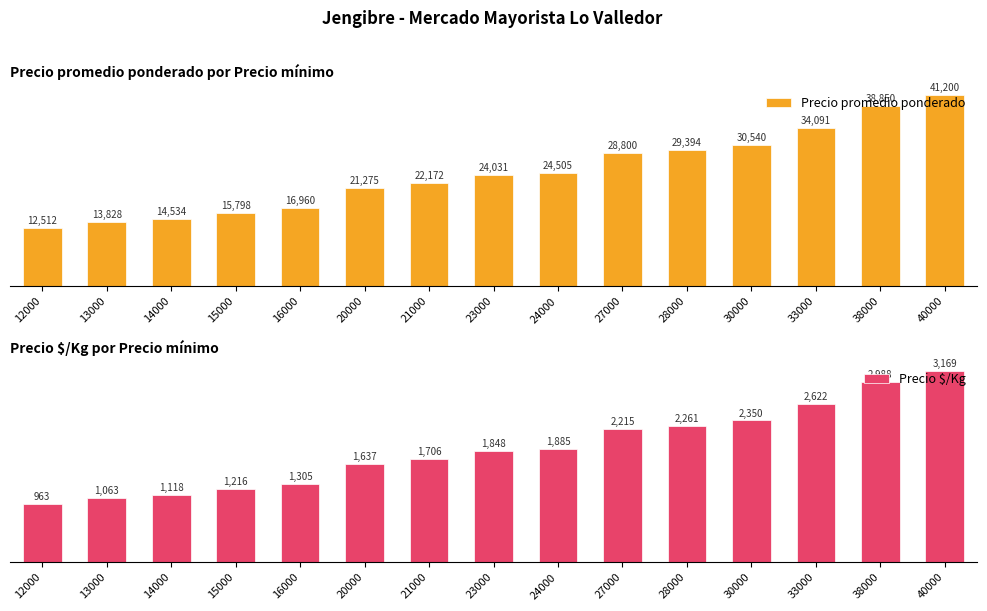

At which category is the sum across all series the highest?

40000